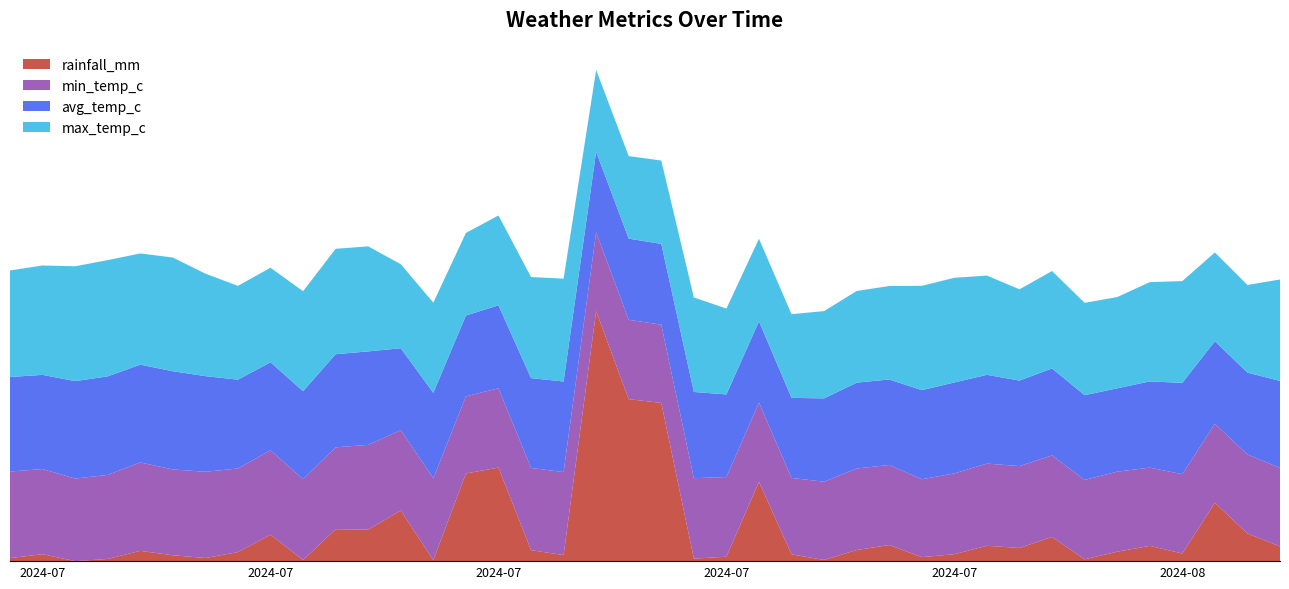

Reading left to right, what are all the values shown in this chart?

rainfall_mm: 2024-07-01=0.8	2024-07-02=1.9	2024-07-03=0.0	2024-07-04=0.6	2024-07-05=2.8	2024-07-06=1.6	2024-07-07=0.9	2024-07-08=2.5	2024-07-09=7.3	2024-07-10=0.3	2024-07-11=8.8	2024-07-12=8.7	2024-07-13=14.0	2024-07-14=0.3	2024-07-15=24.2	2024-07-16=25.8	2024-07-17=3.0	2024-07-18=1.7	2024-07-19=69.0	2024-07-20=44.7	2024-07-21=43.7	2024-07-22=0.7	2024-07-23=1.2	2024-07-24=21.9	2024-07-25=1.9	2024-07-26=0.3	2024-07-27=3.1	2024-07-28=4.5	2024-07-29=1.1	2024-07-30=1.9	2024-07-31=4.2	2024-08-01=3.6	2024-08-02=6.7	2024-08-03=0.5	2024-08-04=2.6	2024-08-05=4.2	2024-08-06=2.1	2024-08-07=16.1	2024-08-08=7.6	2024-08-09=4.0
min_temp_c: 2024-07-01=23.9	2024-07-02=23.5	2024-07-03=22.8	2024-07-04=23.2	2024-07-05=24.4	2024-07-06=23.7	2024-07-07=23.8	2024-07-08=23.1	2024-07-09=23.3	2024-07-10=22.3	2024-07-11=22.6	2024-07-12=23.4	2024-07-13=22.2	2024-07-14=22.6	2024-07-15=21.3	2024-07-16=21.9	2024-07-17=22.7	2024-07-18=22.9	2024-07-19=21.8	2024-07-20=21.9	2024-07-21=21.6	2024-07-22=22.2	2024-07-23=22.0	2024-07-24=21.9	2024-07-25=21.1	2024-07-26=21.6	2024-07-27=22.5	2024-07-28=22.1	2024-07-29=21.5	2024-07-30=22.3	2024-07-31=22.7	2024-08-01=22.6	2024-08-02=22.5	2024-08-03=21.9	2024-08-04=22.1	2024-08-05=21.6	2024-08-06=21.9	2024-08-07=21.8	2024-08-08=21.8	2024-08-09=21.7
avg_temp_c: 2024-07-01=26.1	2024-07-02=26.0	2024-07-03=26.9	2024-07-04=27.2	2024-07-05=27.0	2024-07-06=27.1	2024-07-07=26.4	2024-07-08=24.5	2024-07-09=24.3	2024-07-10=24.3	2024-07-11=25.7	2024-07-12=25.8	2024-07-13=22.6	2024-07-14=23.6	2024-07-15=22.3	2024-07-16=22.9	2024-07-17=24.8	2024-07-18=25.0	2024-07-19=22.2	2024-07-20=22.4	2024-07-21=22.3	2024-07-22=23.8	2024-07-23=22.8	2024-07-24=22.4	2024-07-25=22.1	2024-07-26=23.0	2024-07-27=23.7	2024-07-28=23.6	2024-07-29=24.6	2024-07-30=25.1	2024-07-31=24.5	2024-08-01=23.6	2024-08-02=24.0	2024-08-03=23.4	2024-08-04=23.0	2024-08-05=23.8	2024-08-06=25.2	2024-08-07=22.8	2024-08-08=22.6	2024-08-09=24.0
max_temp_c: 2024-07-01=29.4	2024-07-02=30.2	2024-07-03=31.7	2024-07-04=32.1	2024-07-05=30.7	2024-07-06=31.4	2024-07-07=28.3	2024-07-08=25.9	2024-07-09=26.1	2024-07-10=27.6	2024-07-11=29.1	2024-07-12=29.0	2024-07-13=23.2	2024-07-14=24.9	2024-07-15=22.8	2024-07-16=24.8	2024-07-17=27.9	2024-07-18=28.4	2024-07-19=22.6	2024-07-20=22.8	2024-07-21=23.0	2024-07-22=26.1	2024-07-23=23.7	2024-07-24=22.8	2024-07-25=23.1	2024-07-26=24.1	2024-07-27=25.3	2024-07-28=25.8	2024-07-29=28.8	2024-07-30=28.9	2024-07-31=27.4	2024-08-01=25.2	2024-08-02=26.9	2024-08-03=25.5	2024-08-04=25.2	2024-08-05=27.4	2024-08-06=28.1	2024-08-07=24.5	2024-08-08=24.2	2024-08-09=28.0